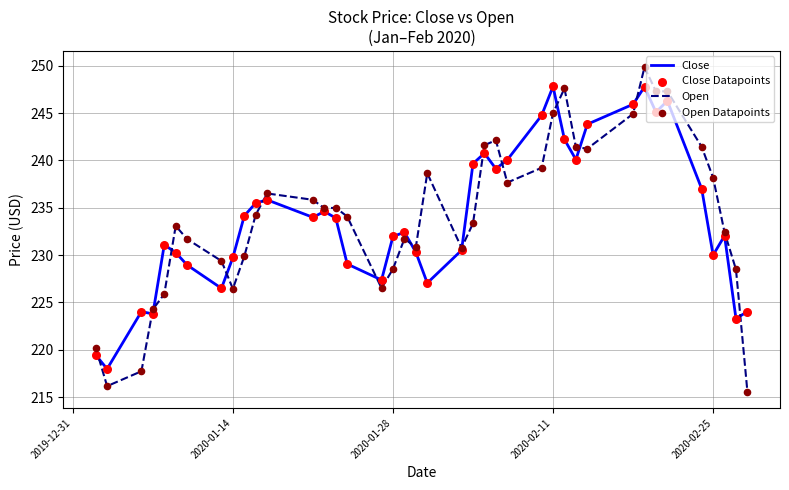

Rank the series by their maximum value, from lowest to highest.

Close, Open